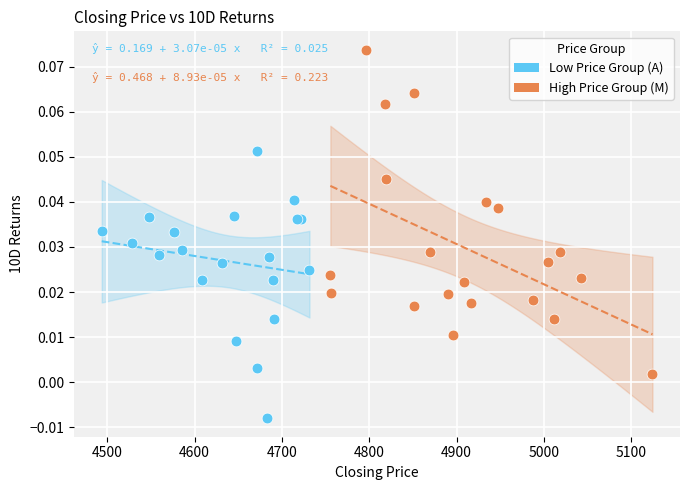

Which series contains the highest Y value?

High Price Group (M)